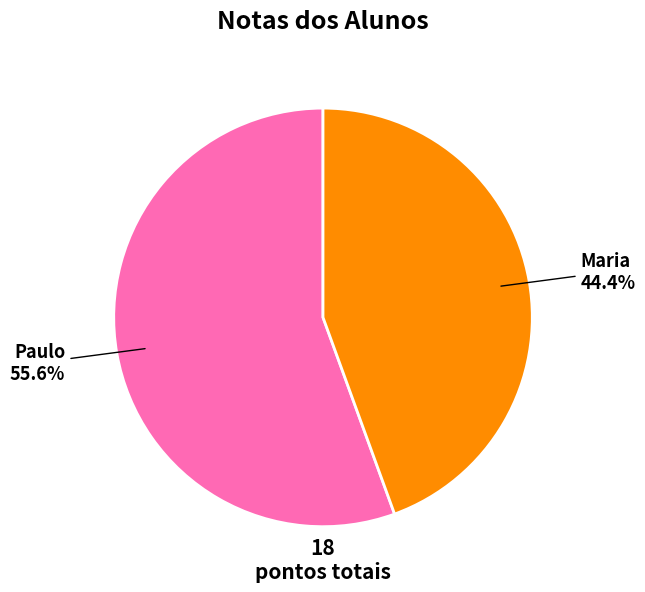

How much of the chart is everything except Maria?

55.6%